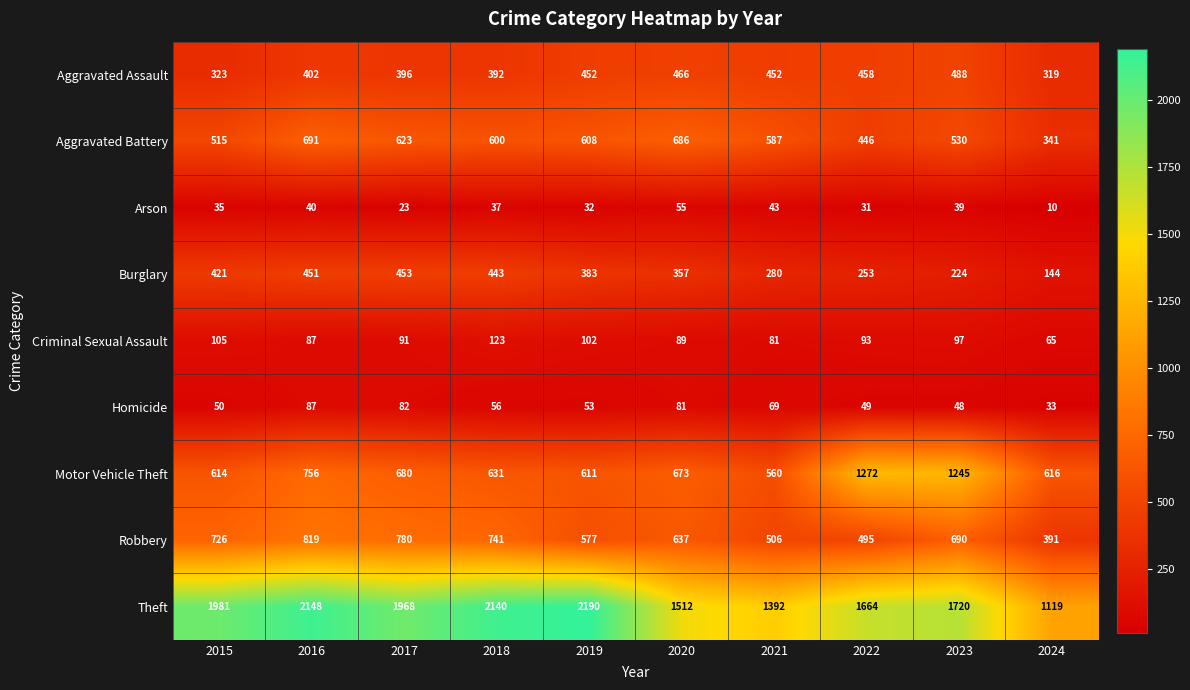

What is the difference between the maximum and second lowest values in the Homicide series?

39